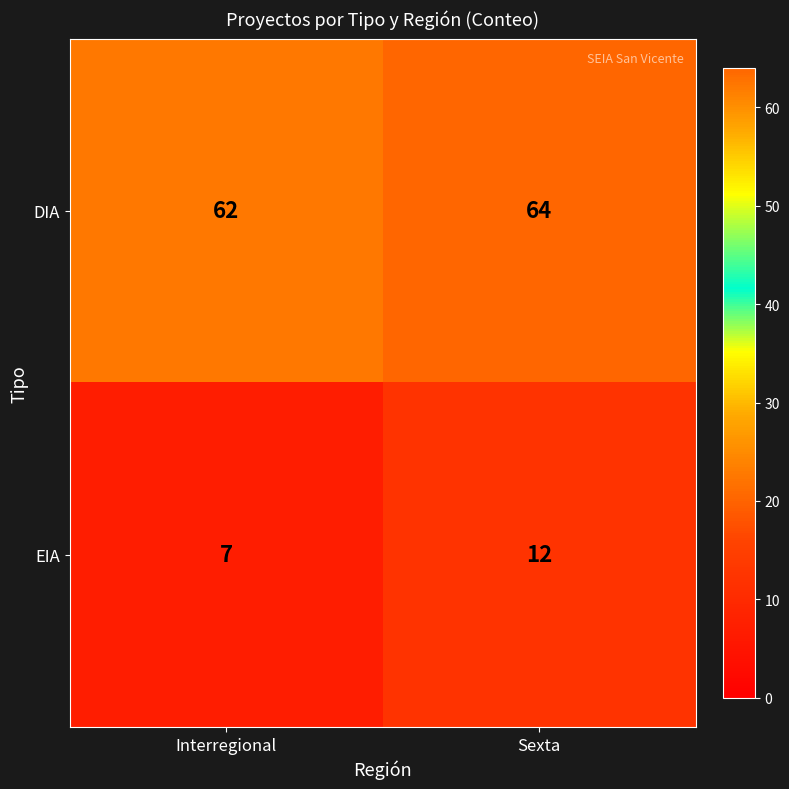

Where is EIA nearest to the value 9?

Interregional